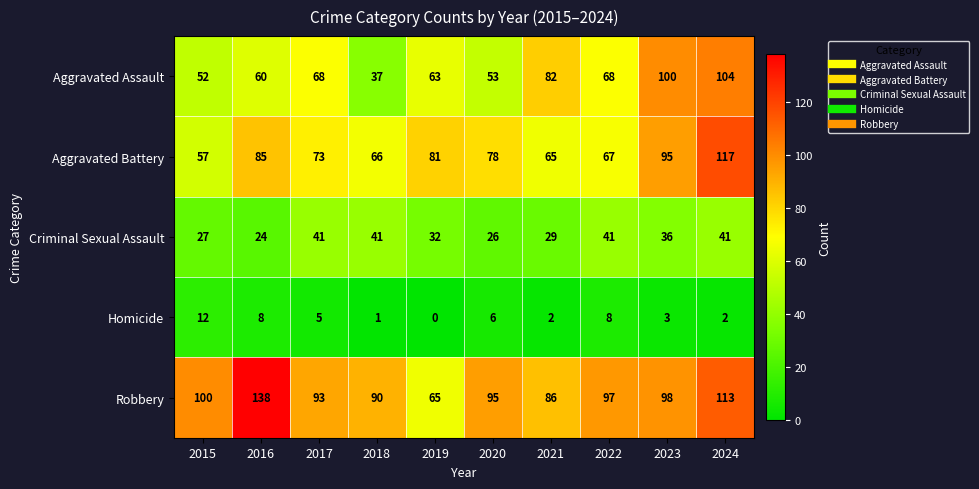

True or false: Robbery has a value of 42 at 2018.

False